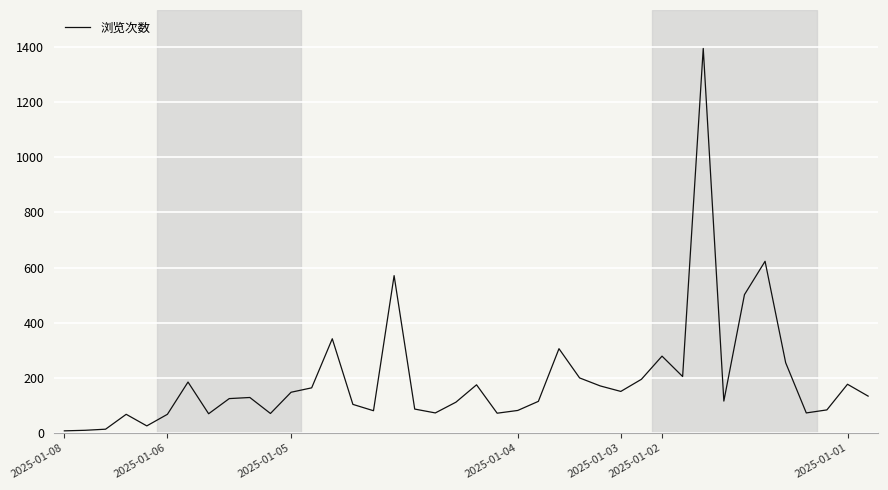

What is the difference between the maximum and minimum values?

1387